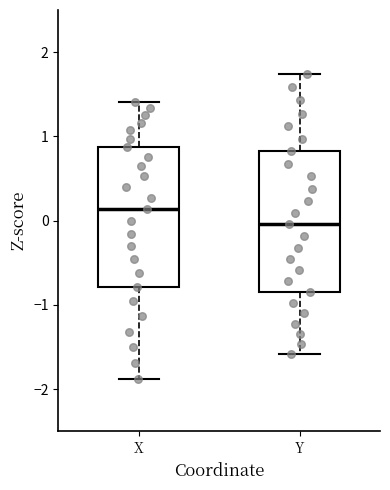

Which box has the highest median line?

X